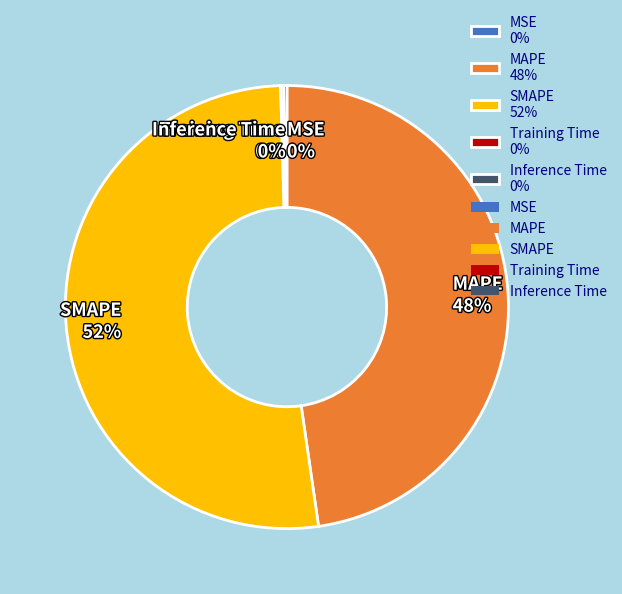

Combined, do SMAPE and MAPE account for over 50%?

Yes